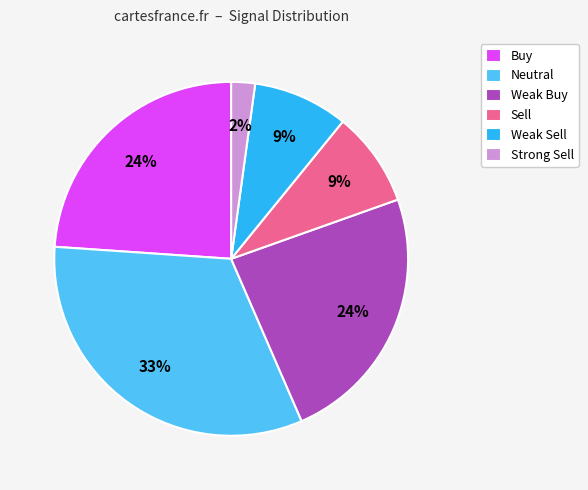

How many slices are in this pie chart?

6